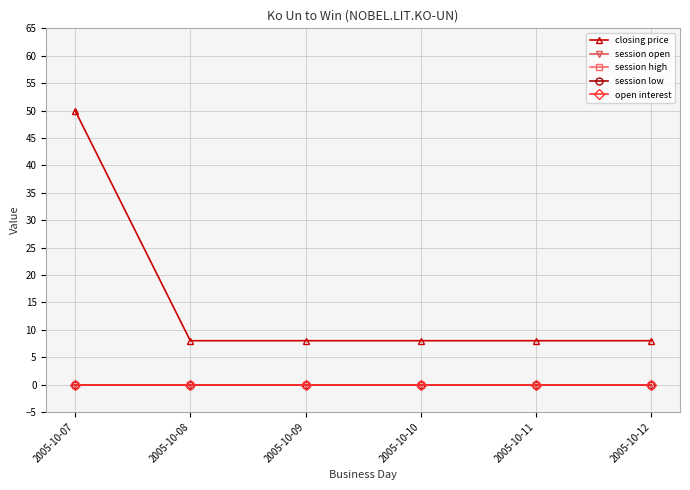

True or false: session high and open interest cross at least once.

False